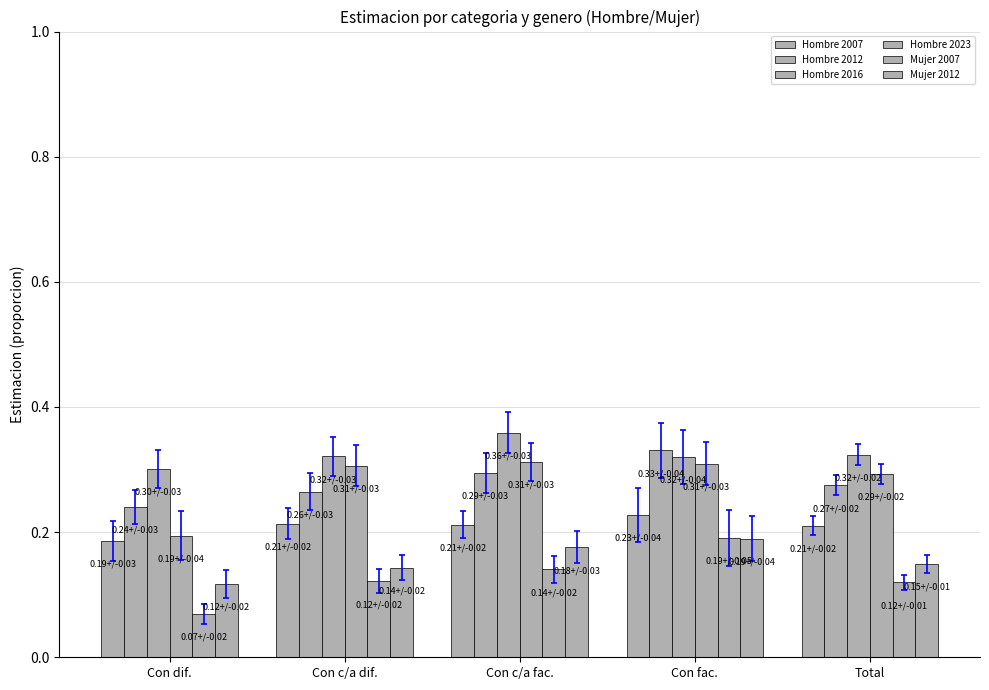

Does the chart contain stacked bars?

No